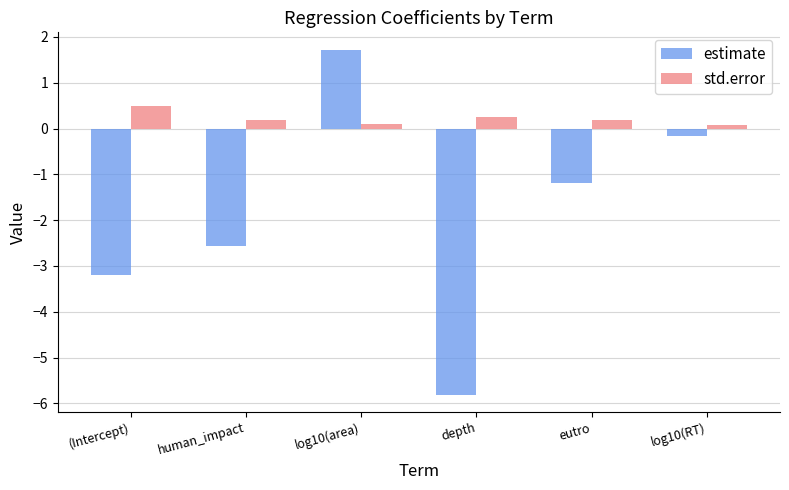

The std.error series shows 0.2 at depth. True or false?

True